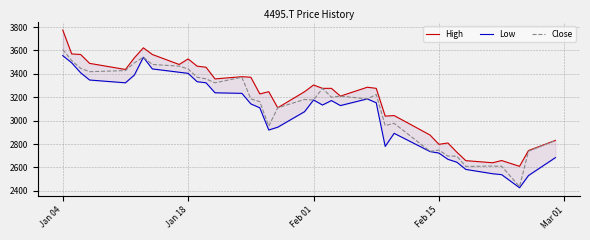

True or false: High has more than 2 points higher than both neighbors.

True